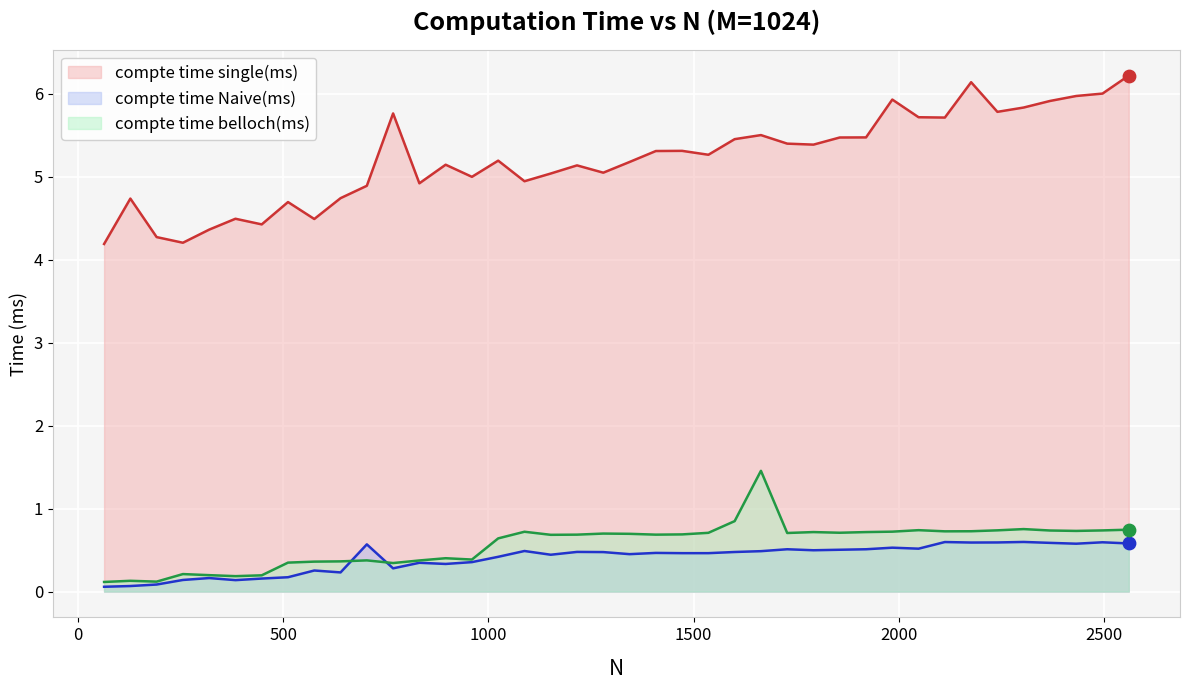

Which series reaches the maximum Y coordinate?

compte time single(ms)